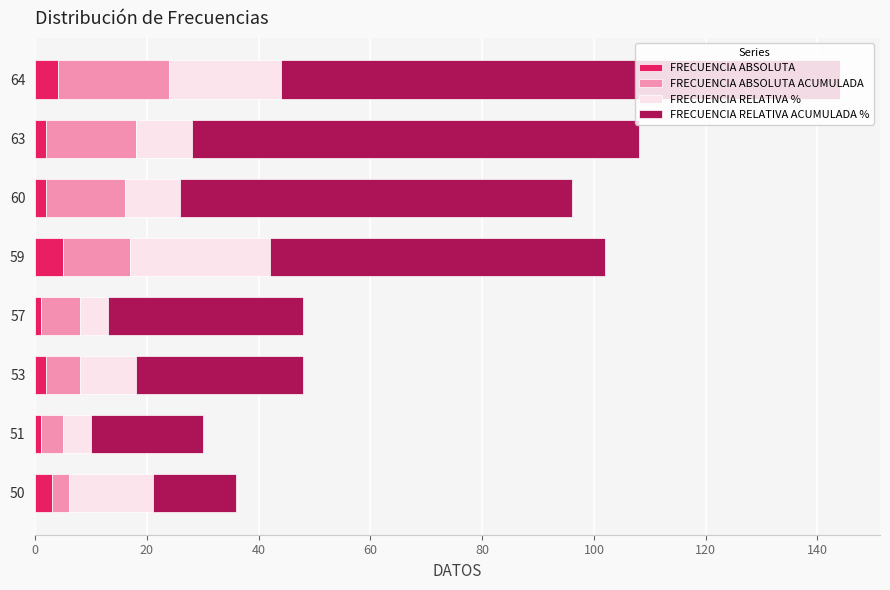

Is it true that FRECUENCIA ABSOLUTA equals 2 at 60?

True